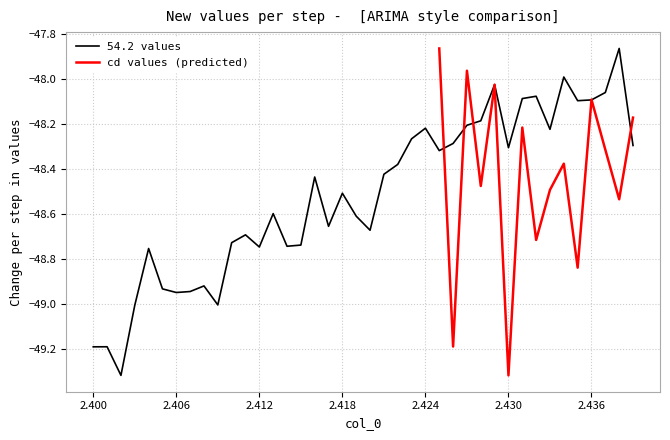

Between 2.425 and 2.417, which is larger?

2.425